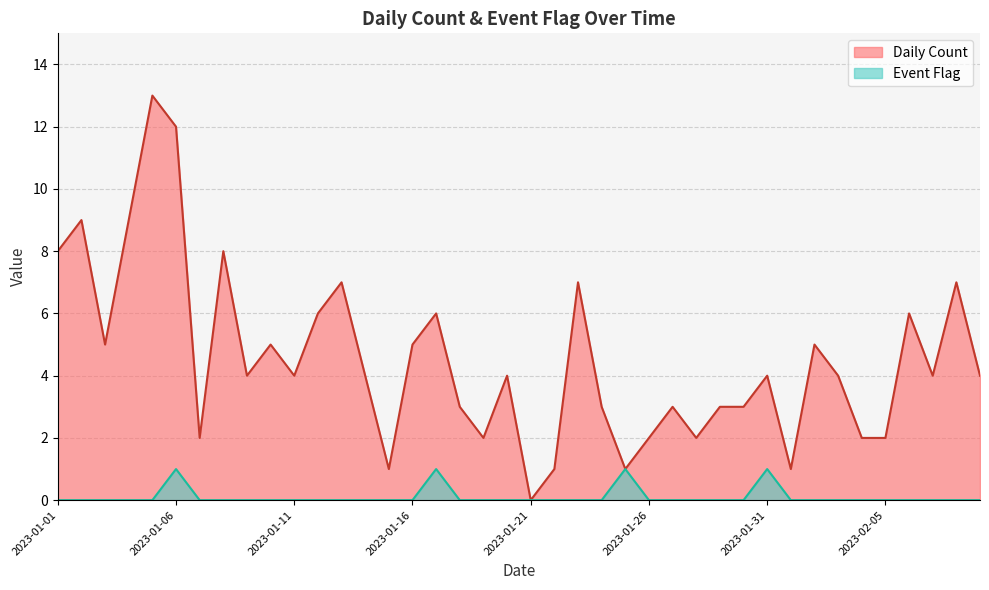

How many positive values does the Daily Count series have?

39